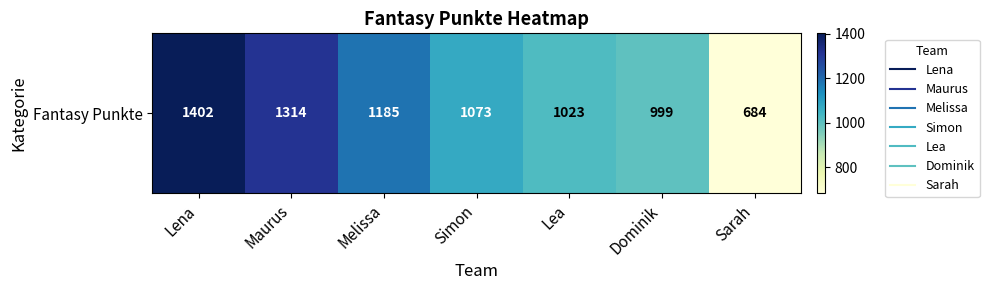

What is the change in value from Lena to Simon?

-329